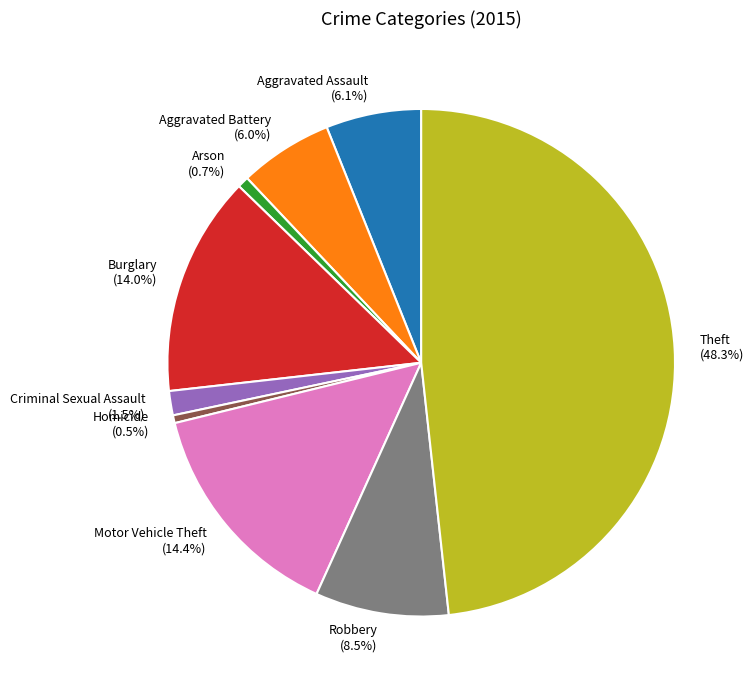

How many segments does this pie chart have?

9